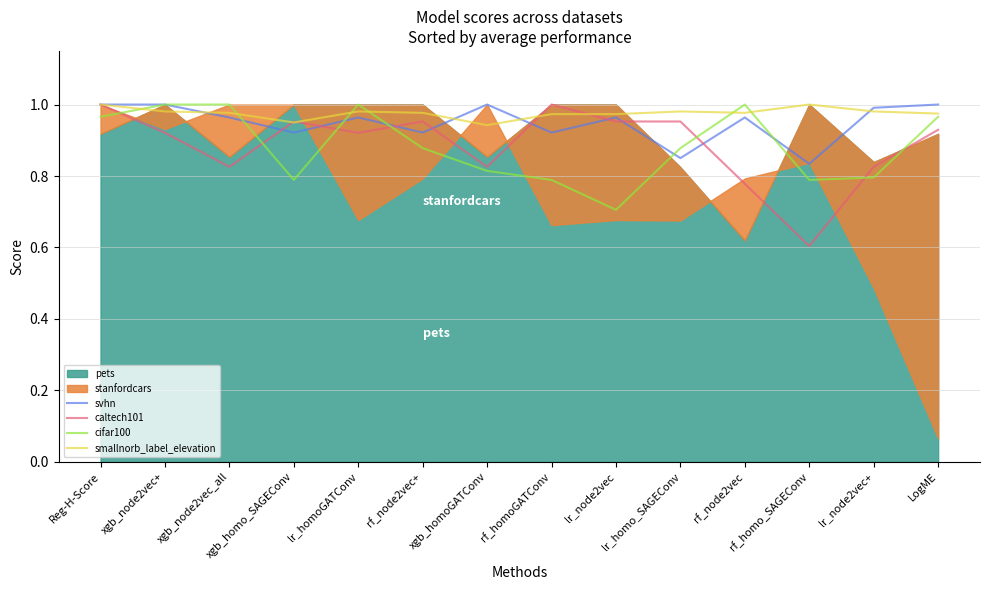

What is the lowest value of the cifar100 series?

0.7